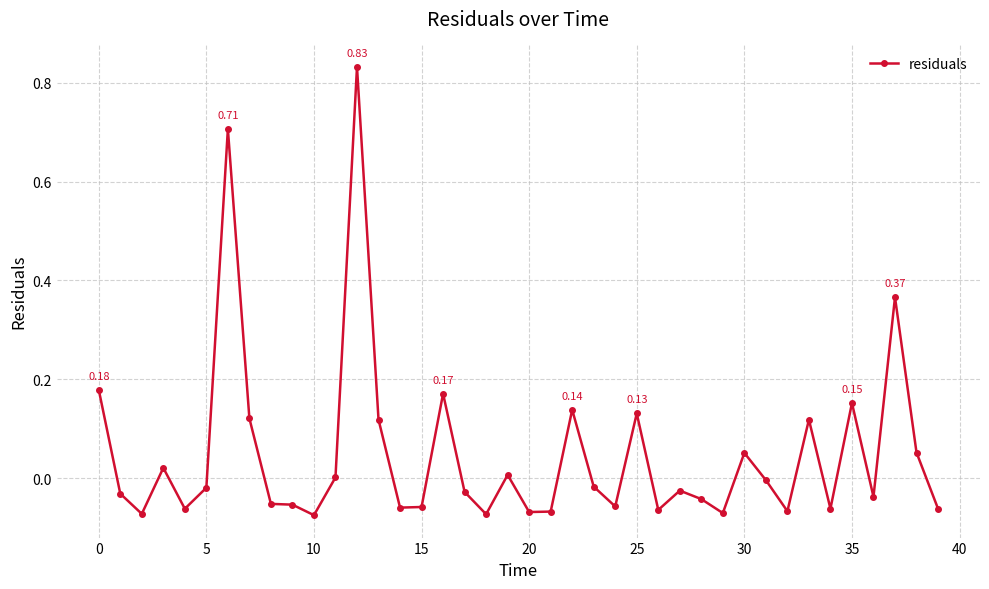

How many series are shown in this chart?

1